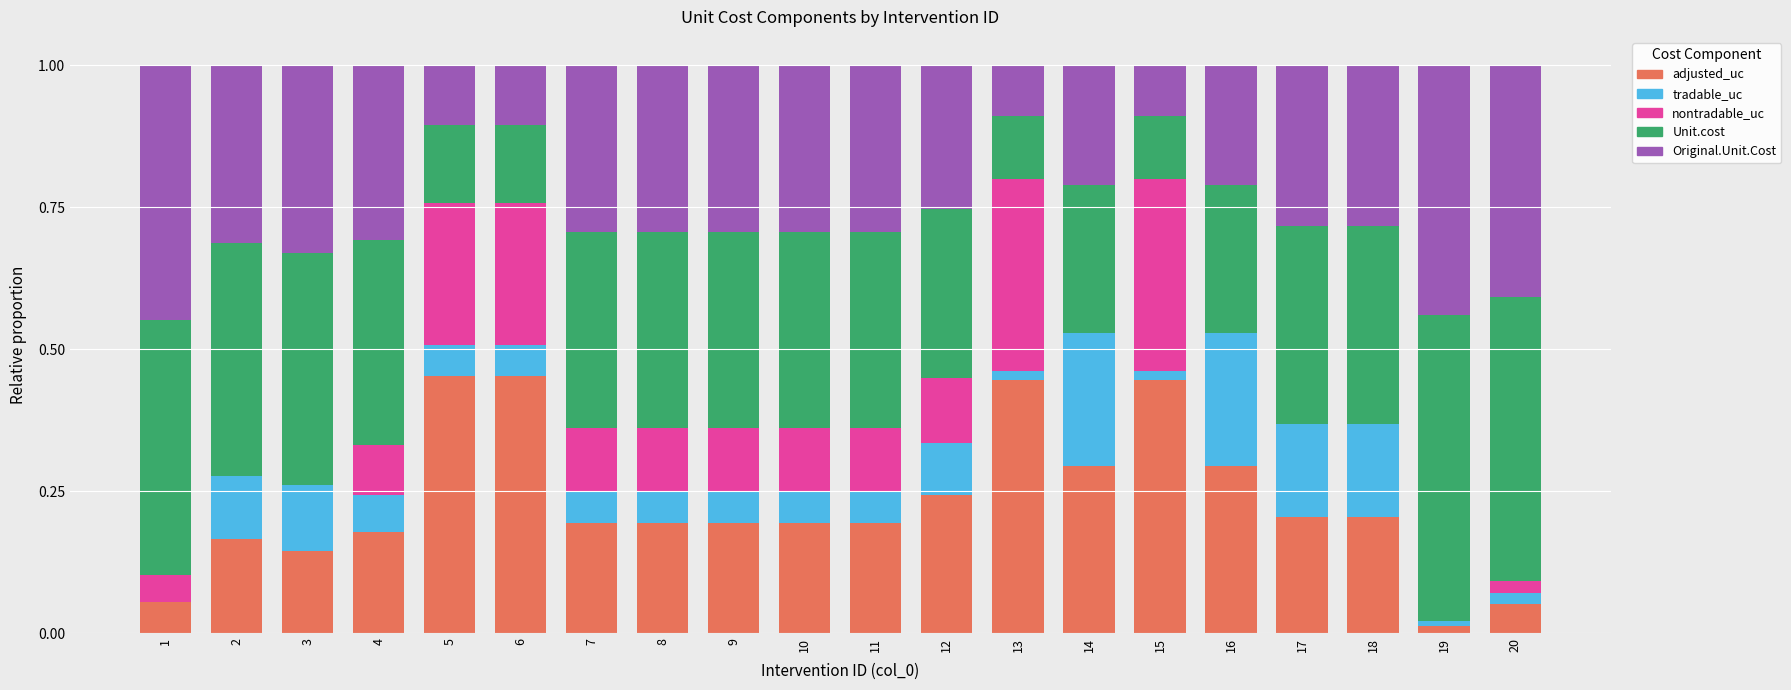

The adjusted_uc series shows 0.1 at 13. True or false?

False